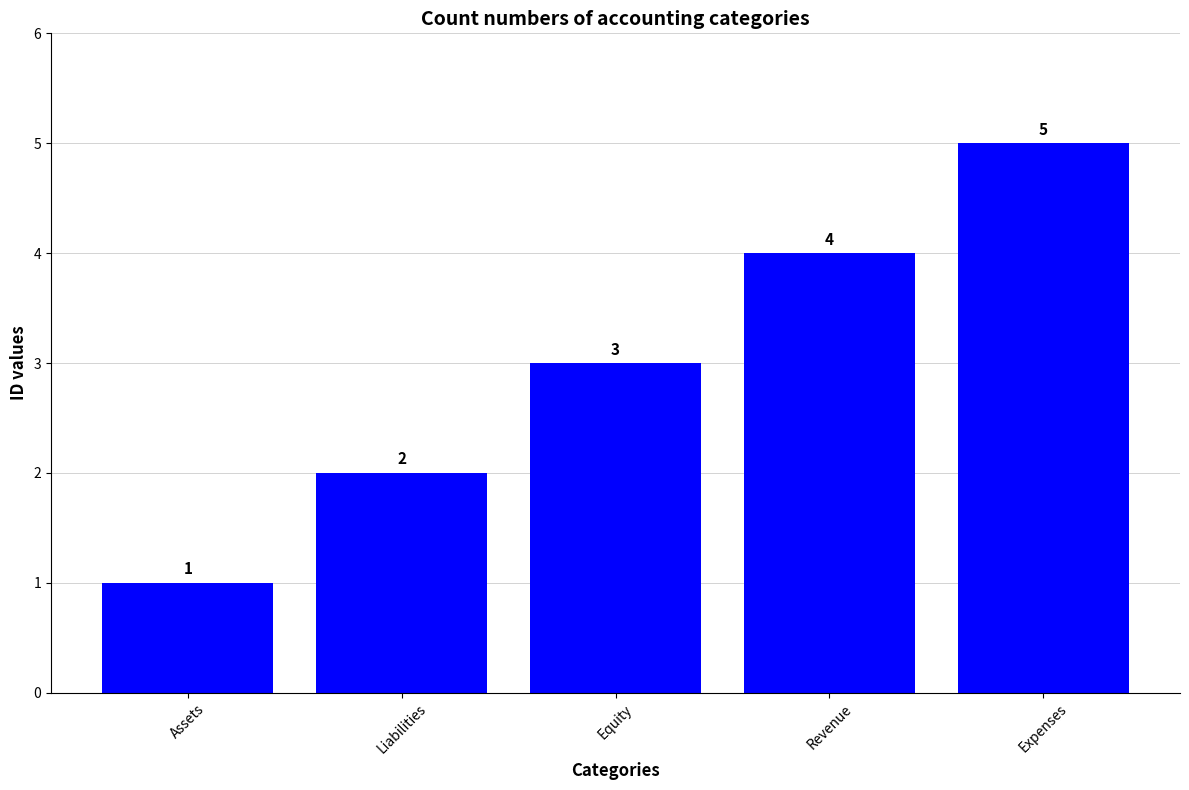

How many data points are less than 3?

2